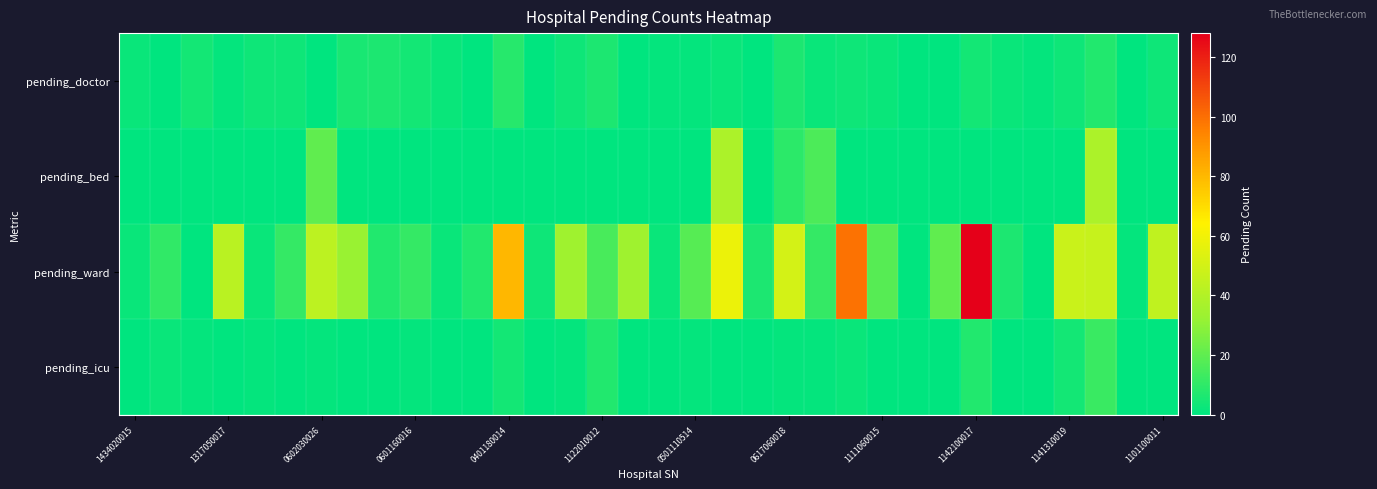

At which category is the sum across all series the highest?

1142100017